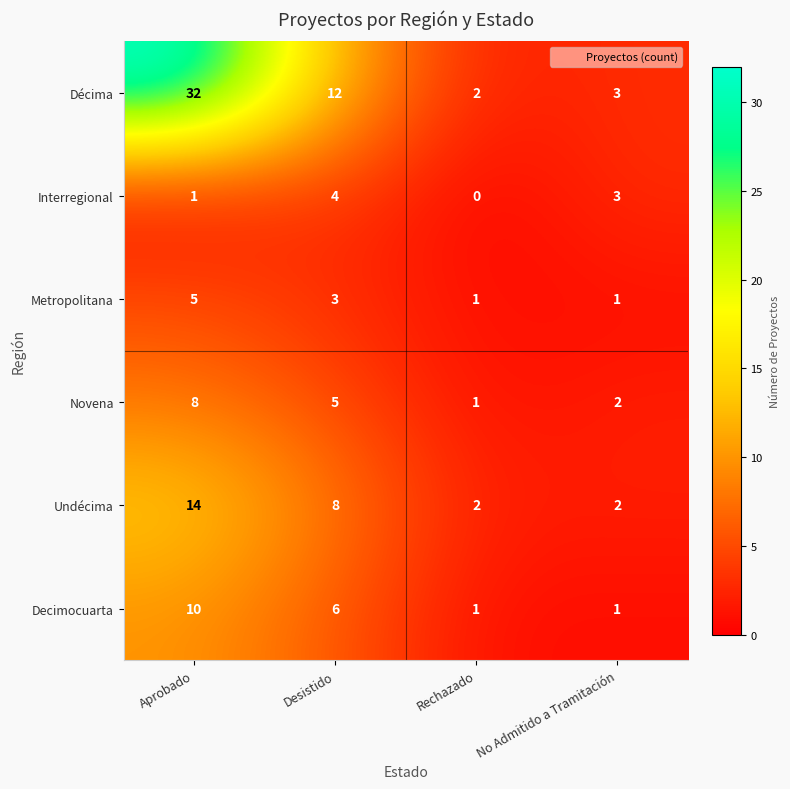

What is the sum of all Decimocuarta values?

18